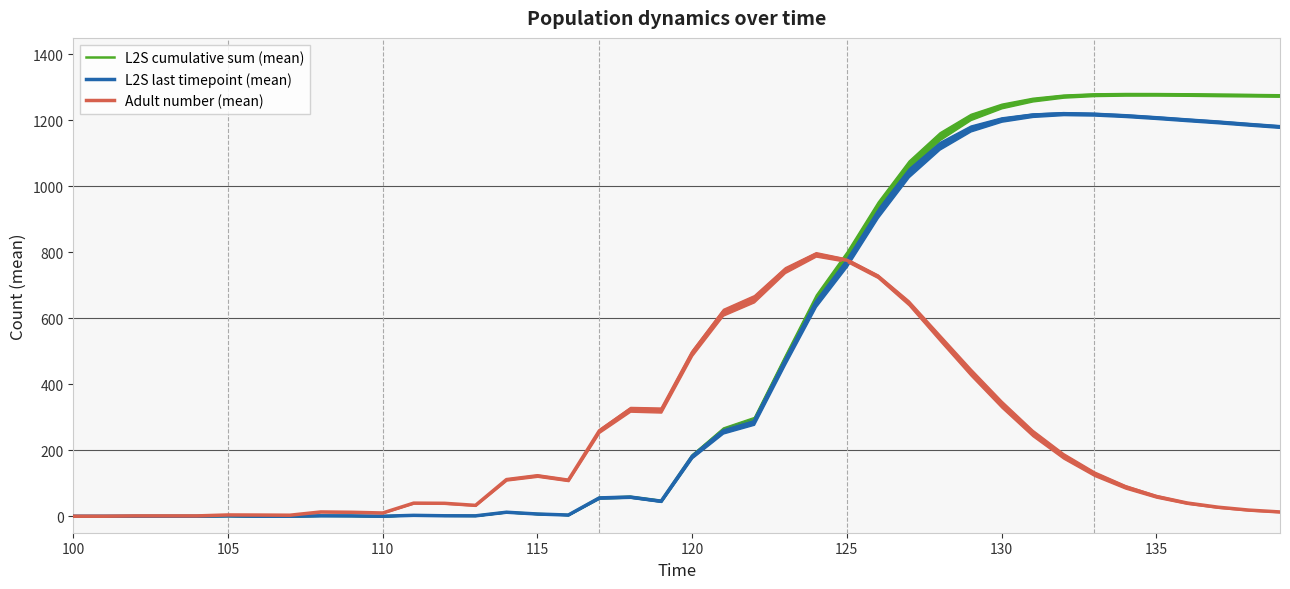

The L2S last timepoint (mean) series shows 181.5 at 120. True or false?

True